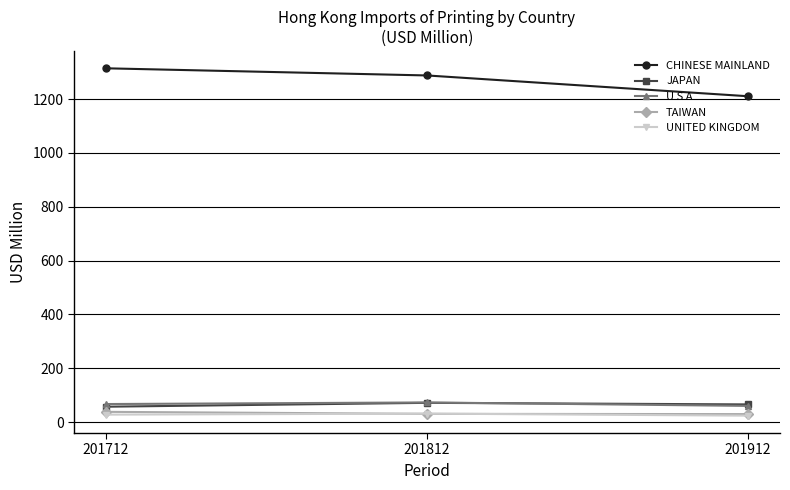

The value of U S A at 201812 is 73.1. True or false?

True